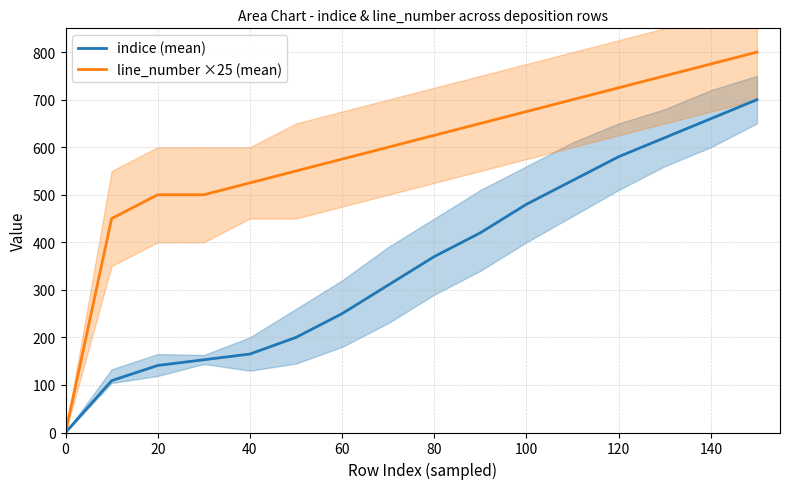

The value of indice (mean) at 60 is 250. True or false?

True